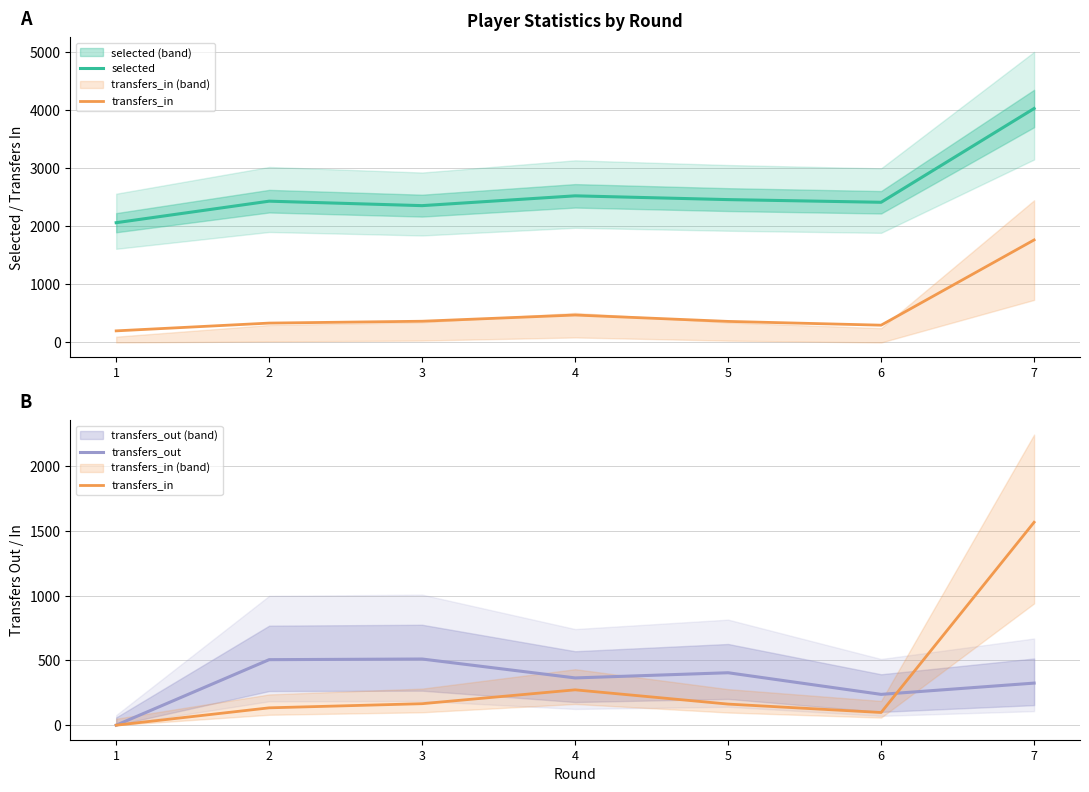

How many distinct data groups are displayed?

3